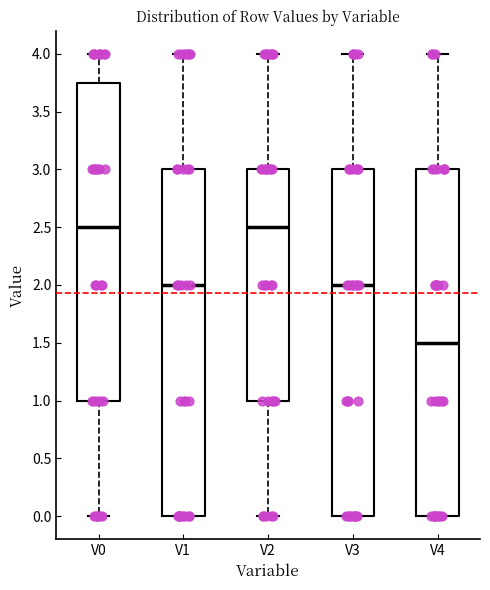

Reading left to right, transcribe this box plot: for each box, give where its median line is, the range the box spans, and where its two whiskers end, as read against the y-axis. The values are not printed on the chart, so give them approximately, as read against the axis.

V0: median 2.50, box 1.00 to 3.75, whiskers 0.00 to 4.00
V1: median 2.00, box 0.00 to 3.00, whiskers 0.00 to 4.00
V2: median 2.50, box 1.00 to 3.00, whiskers 0.00 to 4.00
V3: median 2.00, box 0.00 to 3.00, whiskers 0.00 to 4.00
V4: median 1.50, box 0.00 to 3.00, whiskers 0.00 to 4.00